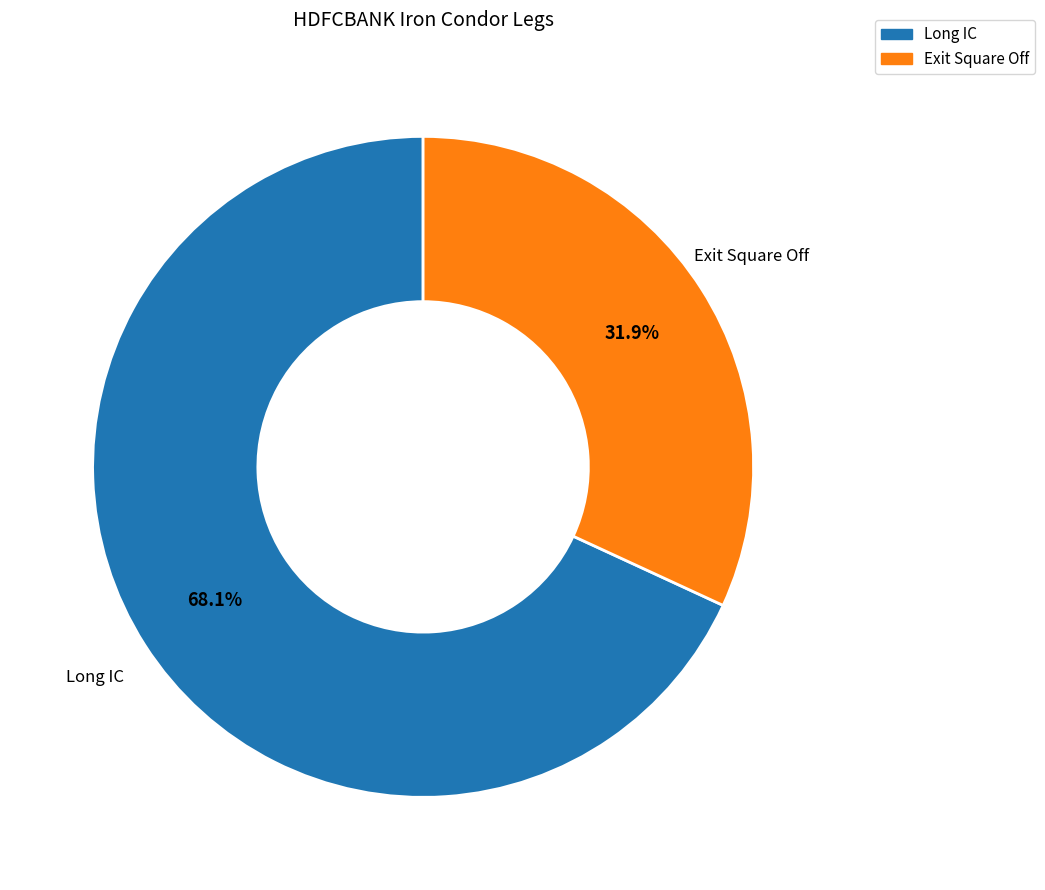

The Exit Square Off slice represents 32% of the pie. True or false?

True